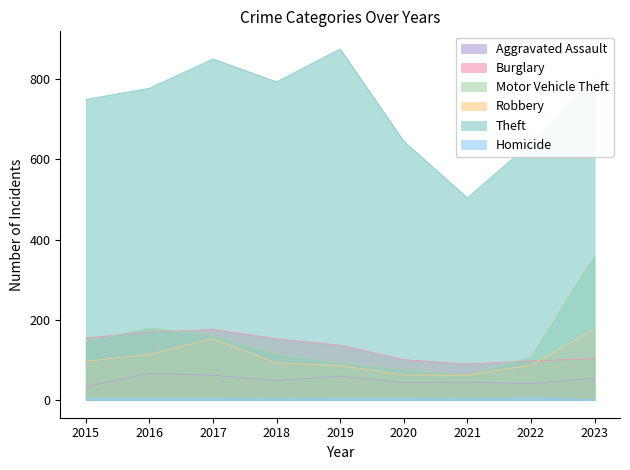

What is the total value across all series at 2015?

1184